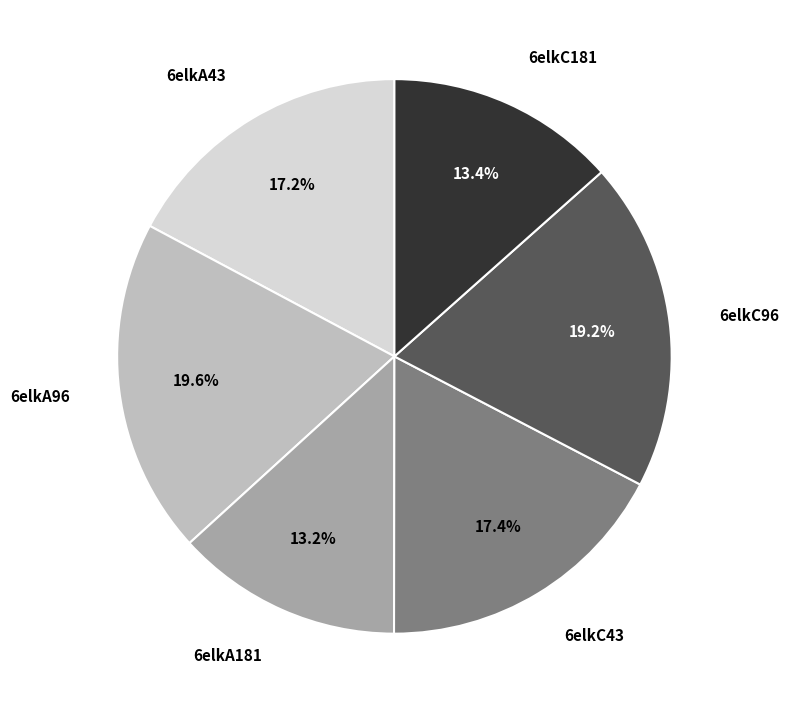

Does any single category account for the majority?

No